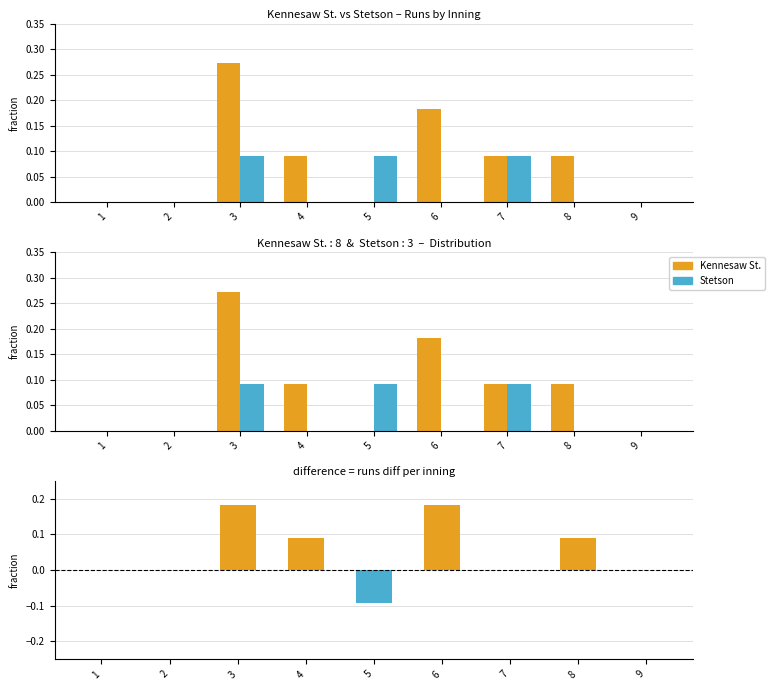

The value of Kennesaw St. at 1 is 0.1. True or false?

False